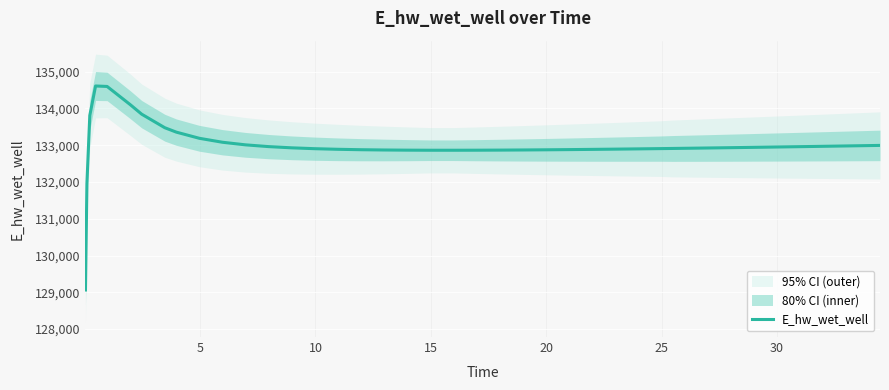

What is the highest value of the E_hw_wet_well series?

134608.2